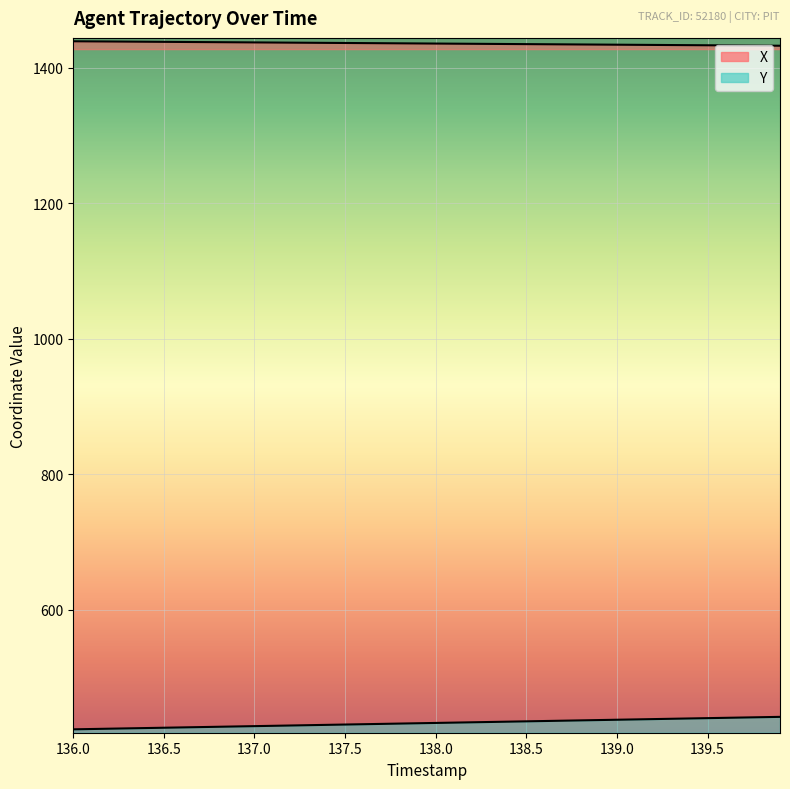

True or false: Y has more than 2 points higher than both neighbors.

False